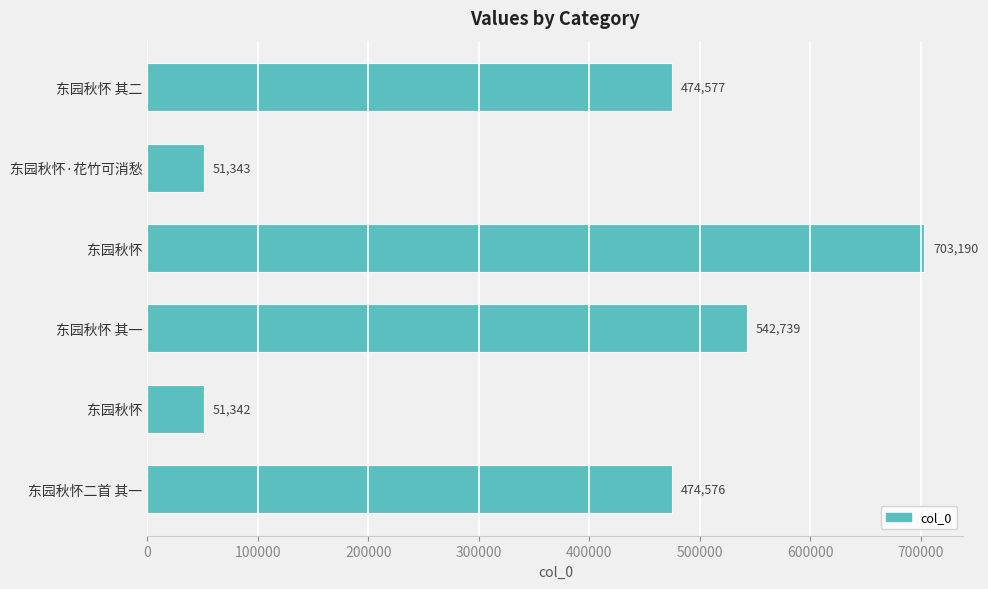

How many data points does each series have?

6